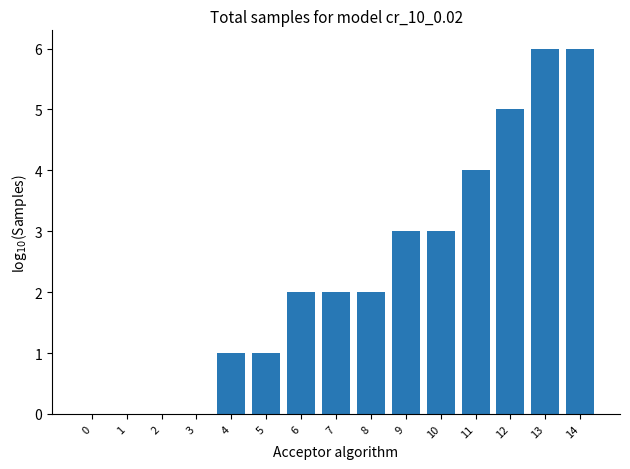

Reading left to right, list all the values displayed in this chart.

0	0	0	0	1	1	2	2	2	3	3	4	5	6	6